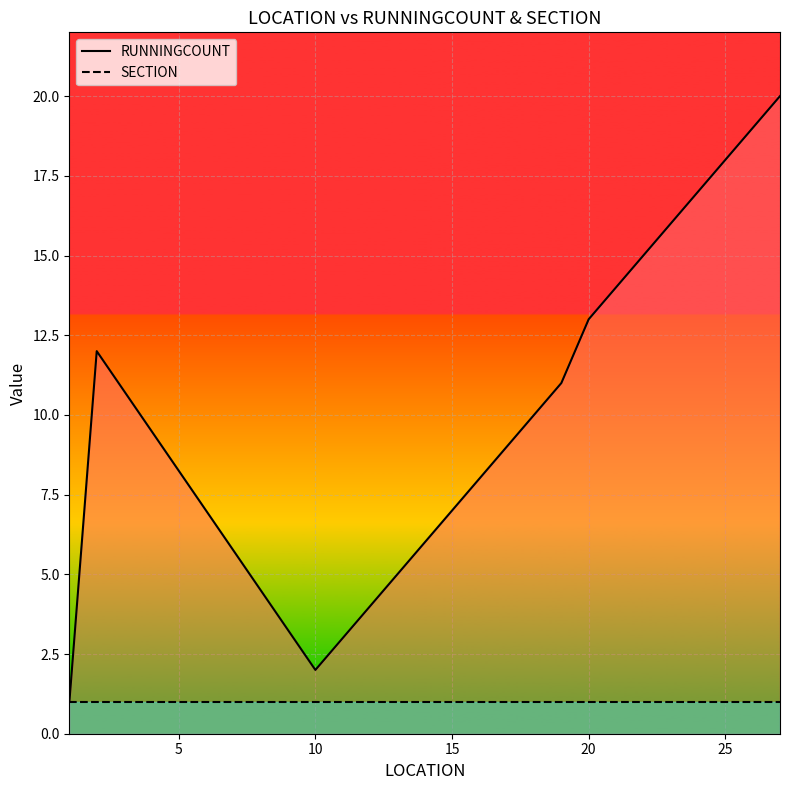

In RUNNINGCOUNT, how many points are higher than both neighbors (excluding endpoints)?

1